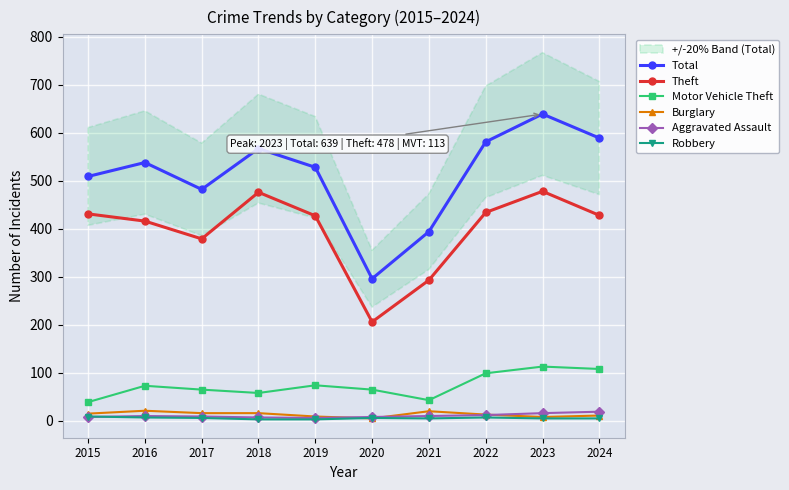

Is it true that Burglary equals 16 at 2017?

True